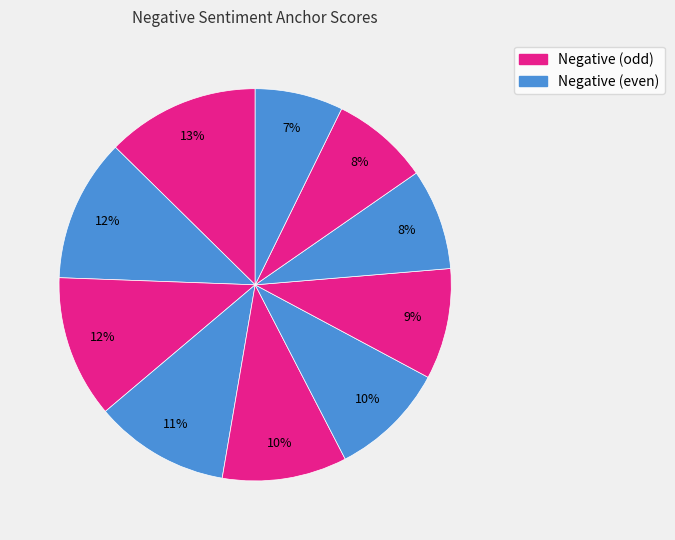

Count the number of slices in the pie.

10